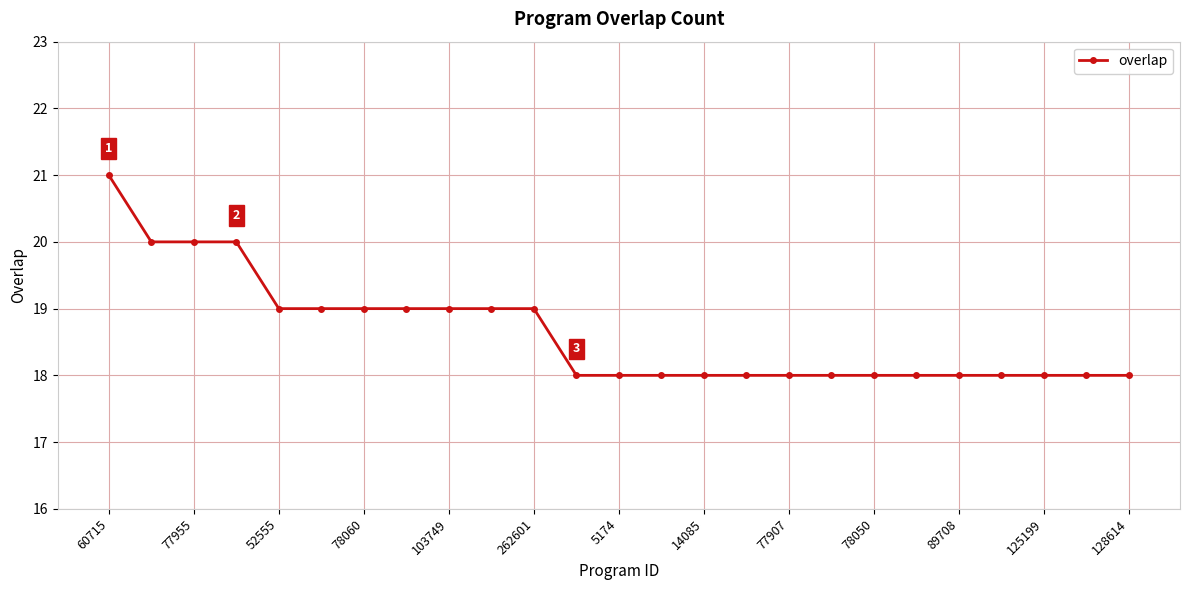

What is the maximum value shown in the chart?

21